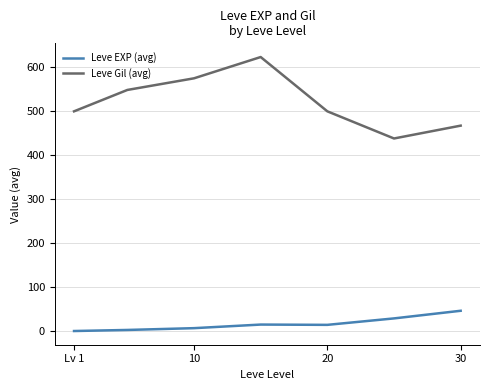

Does the chart display data point markers on the line(s)?

No